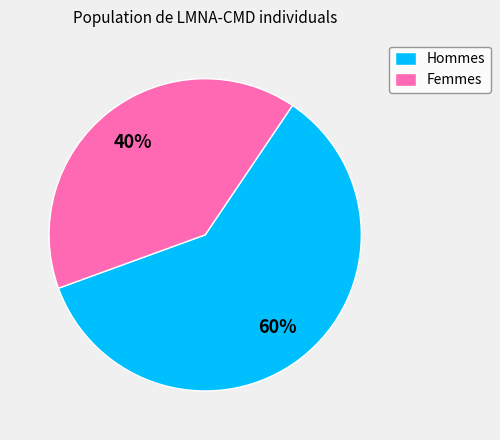

What is the ratio of the value at Femmes to the value at Hommes?

0.7